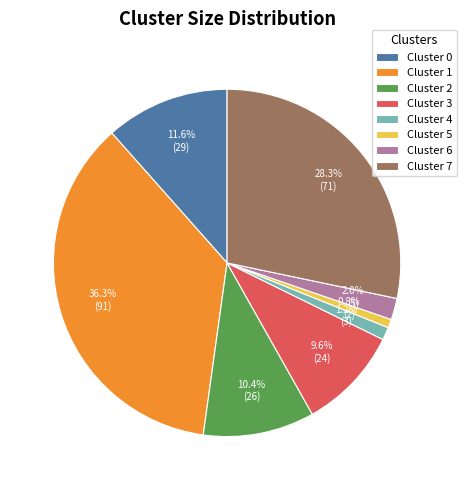

Is the sum of Cluster 0 and Cluster 4 greater than half?

No